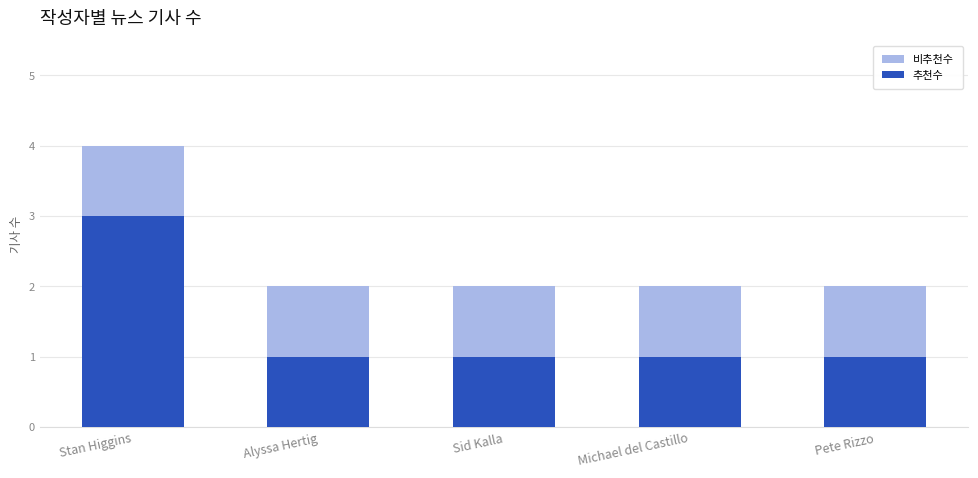

Which series changed the most between Stan Higgins and Michael del Castillo?

비추천수